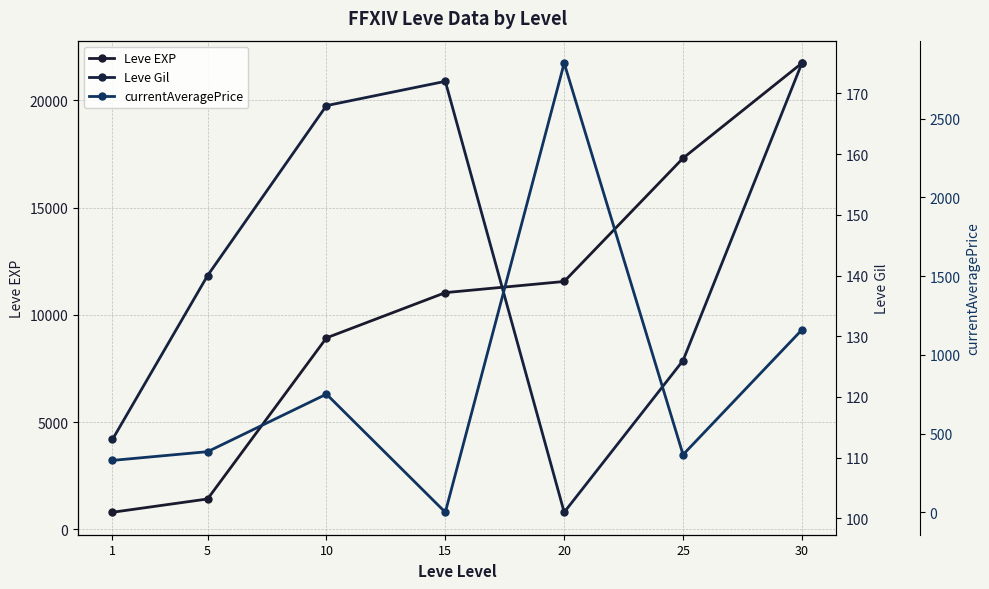

What is the approximate value of Leve EXP at 5?

1420